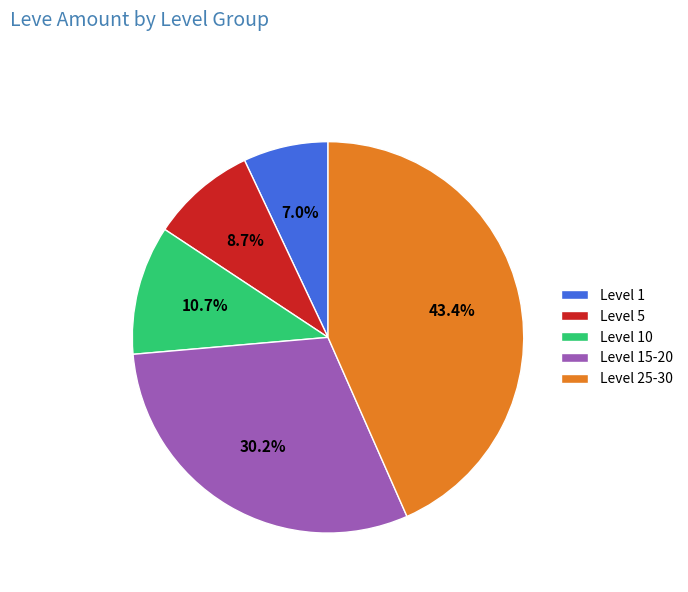

Count the number of slices in the pie.

5